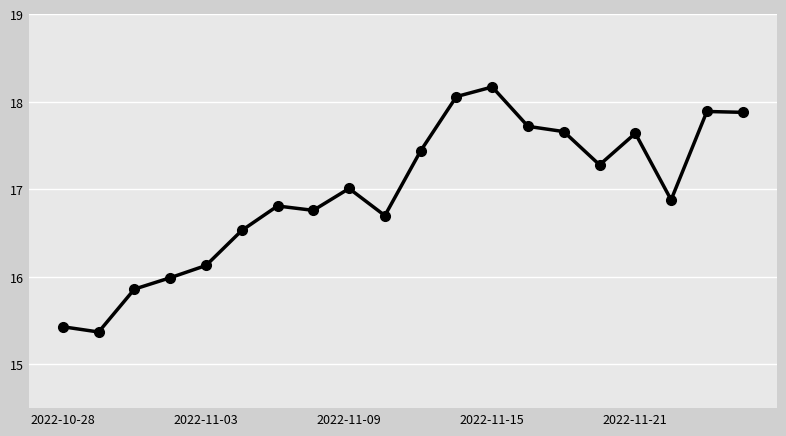

What is the minimum value shown in the chart?

15.4